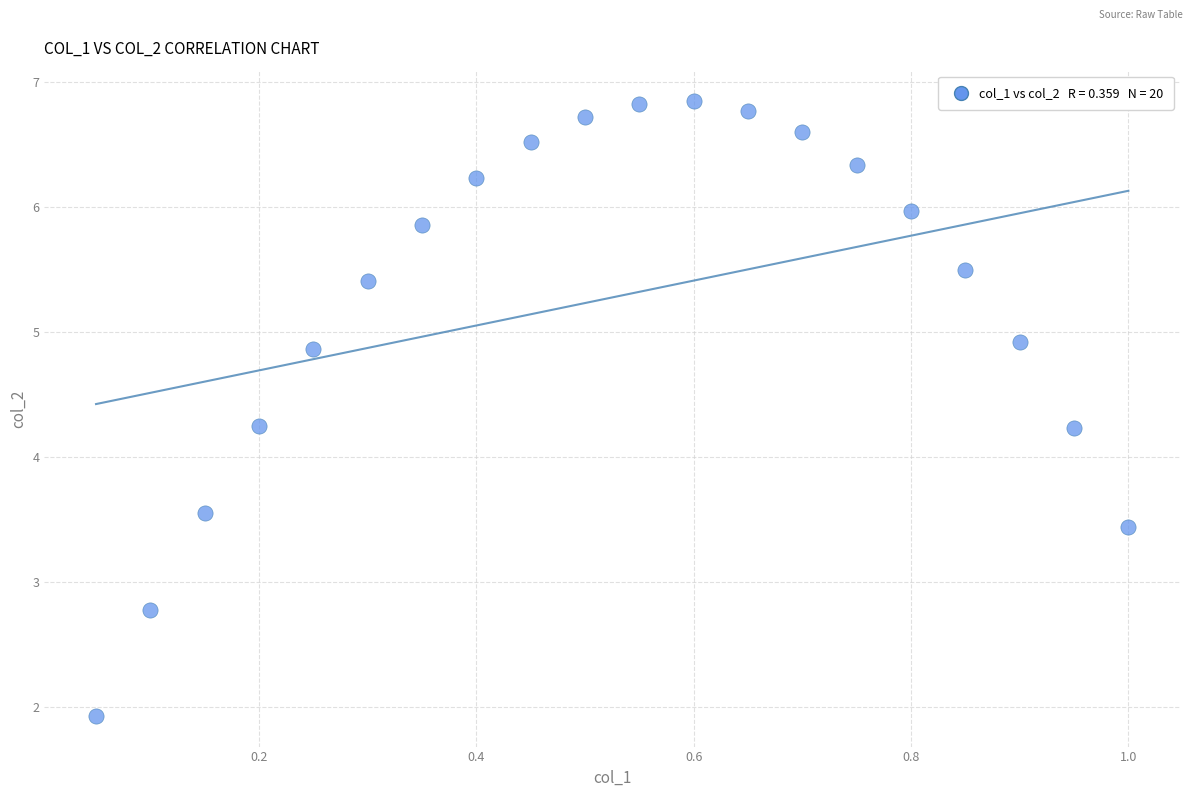

What is the range of X values (max minus min)?

0.9